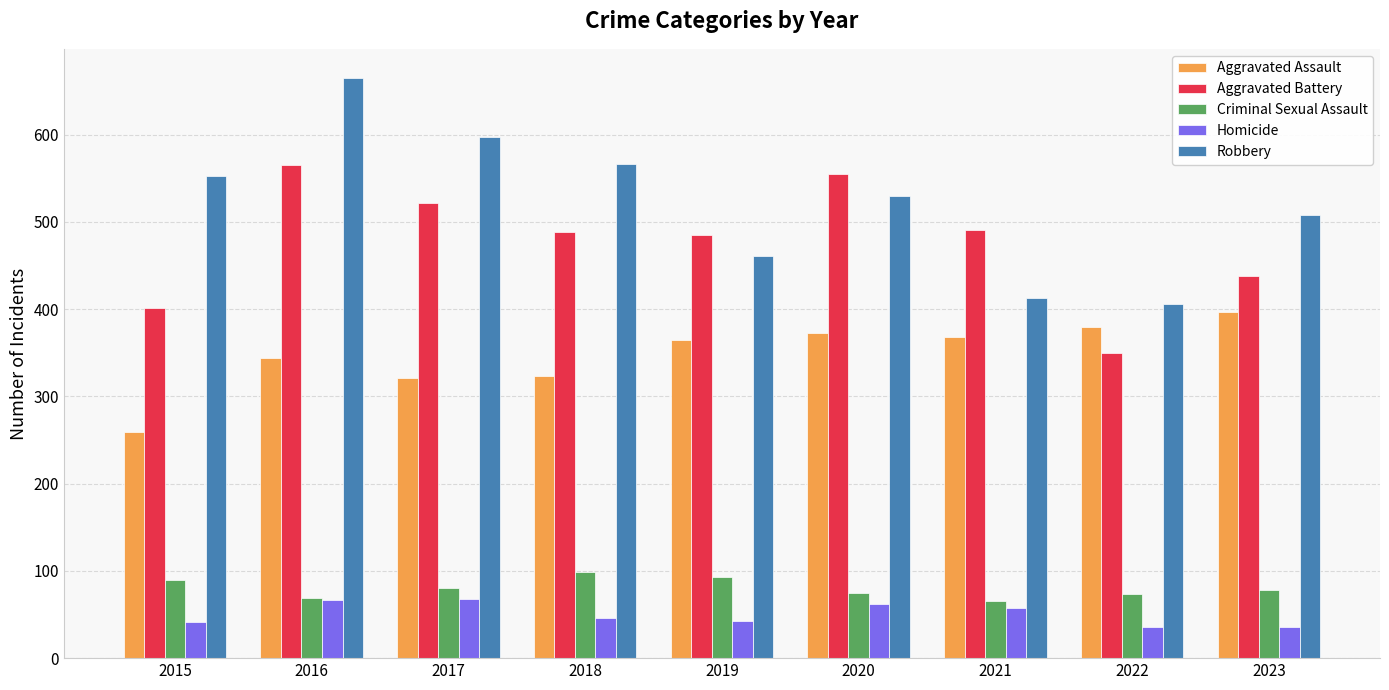

Rank the series by their maximum value, from highest to lowest.

Robbery, Aggravated Battery, Aggravated Assault, Criminal Sexual Assault, Homicide